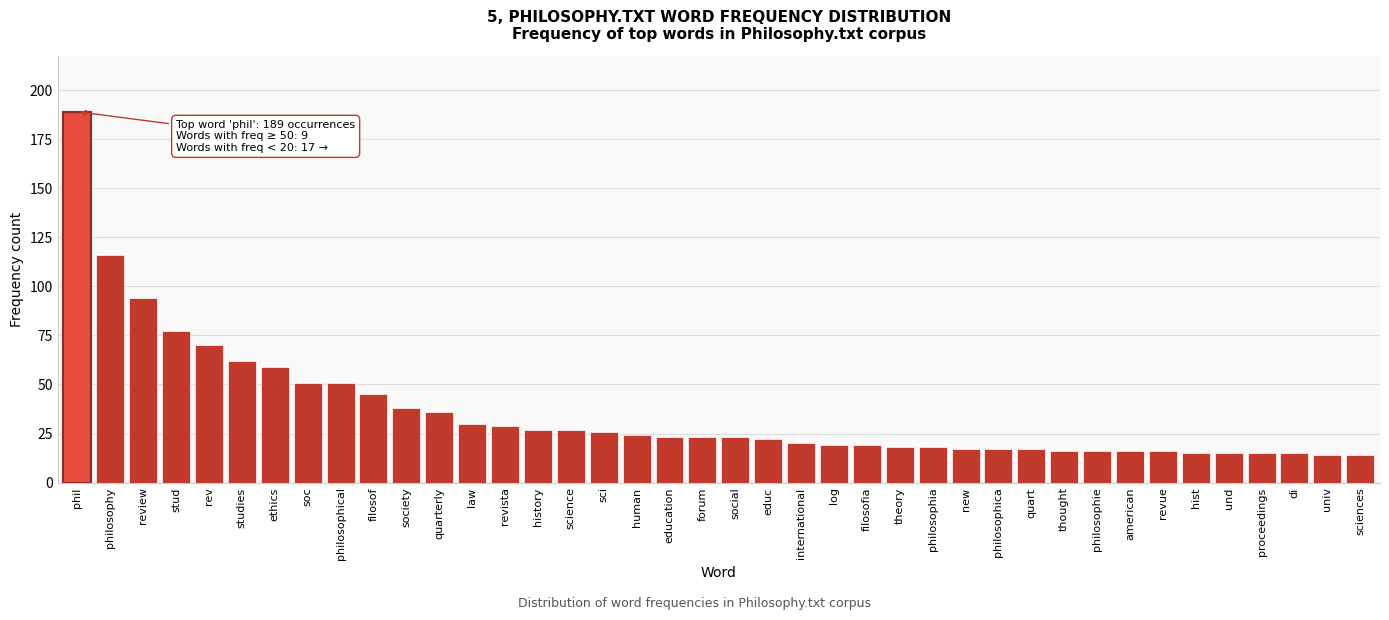

What is the sum of the values at soc and human?

75